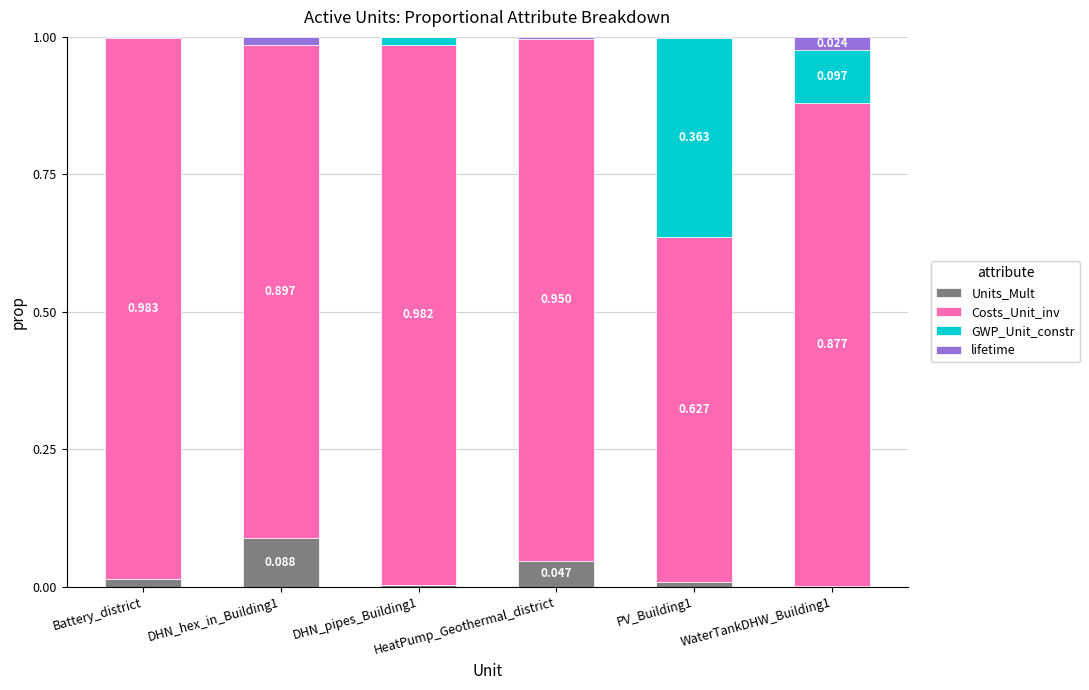

The Units_Mult series shows 0.0 at DHN_pipes_Building1. True or false?

True